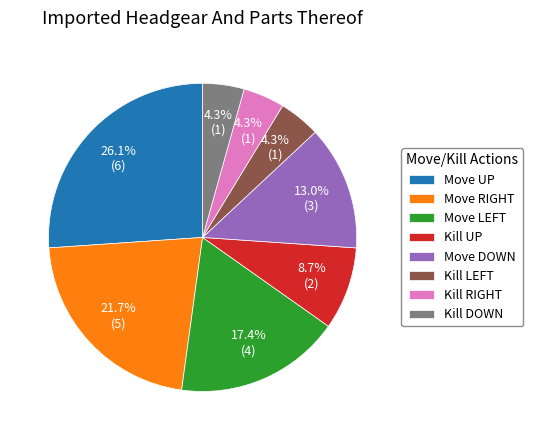

To the nearest percent, what percentage of the pie is Move UP?

26%